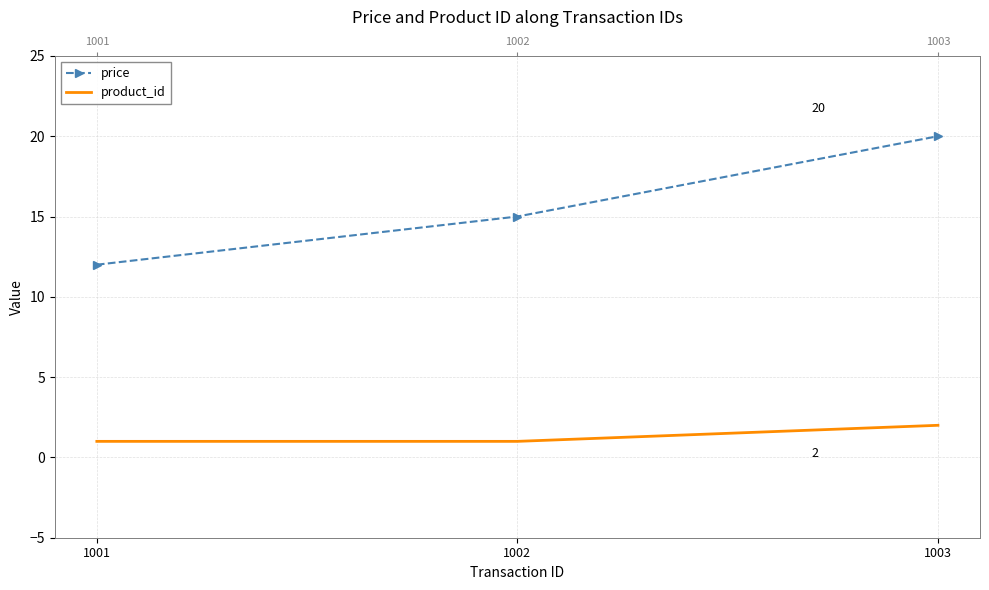

True or false: product_id has a value of 0 at 1001.

False